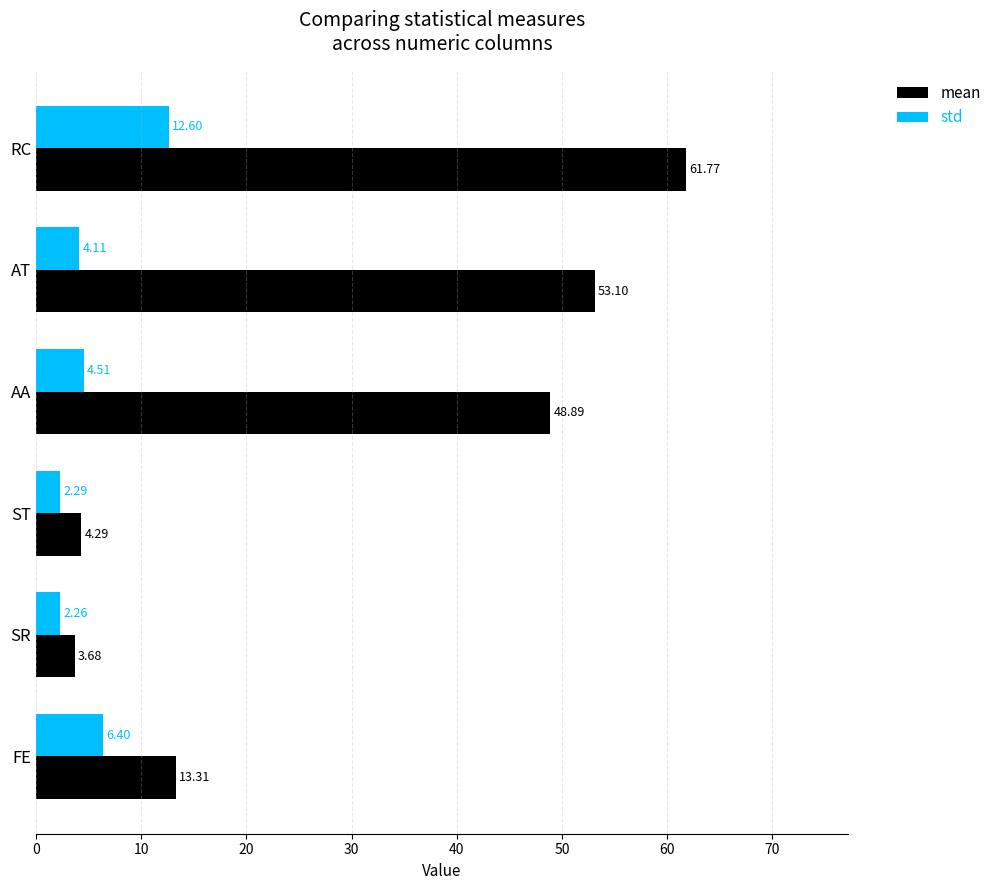

Which category has the lowest value across all series?

SR